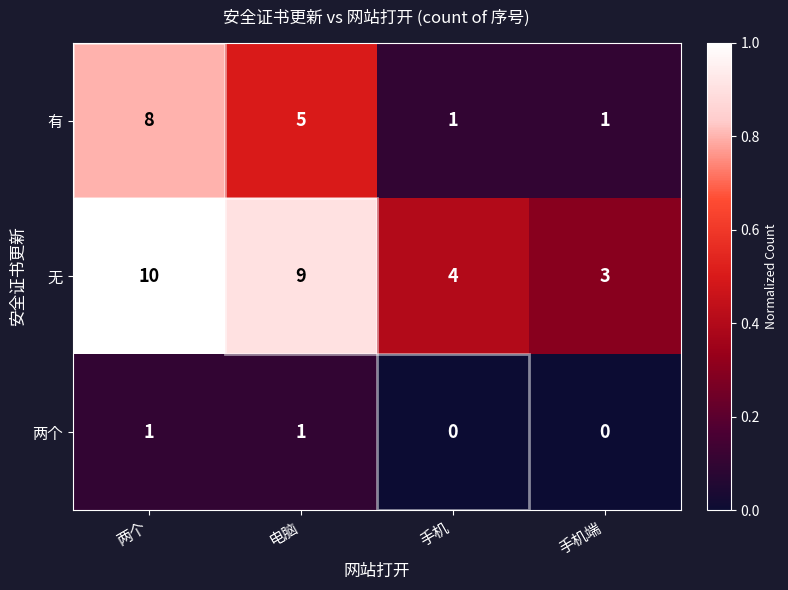

Which label corresponds to the largest value in the chart?

两个